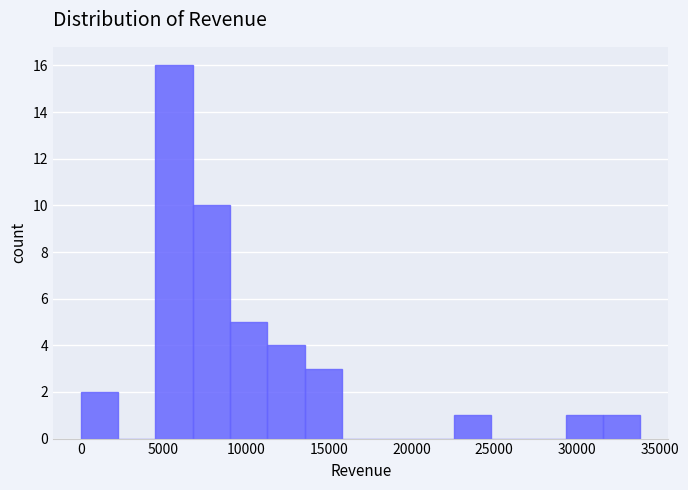

Reading left to right, transcribe this chart: for each bar, give the range it covers on the x-axis and its height. Neither the bar edges nor the heights are printed on the chart, so give them approximately, as read against the axes.

0 to 2500: 2
2500 to 4500: 0
4500 to 7000: 16
7000 to 9000: 10
9000 to 11500: 5
11500 to 13500: 4
13500 to 16000: 3
16000 to 18000: 0
18000 to 20500: 0
20500 to 22500: 0
22500 to 25000: 1
25000 to 27000: 0
27000 to 29500: 0
29500 to 31500: 1
31500 to 34000: 1